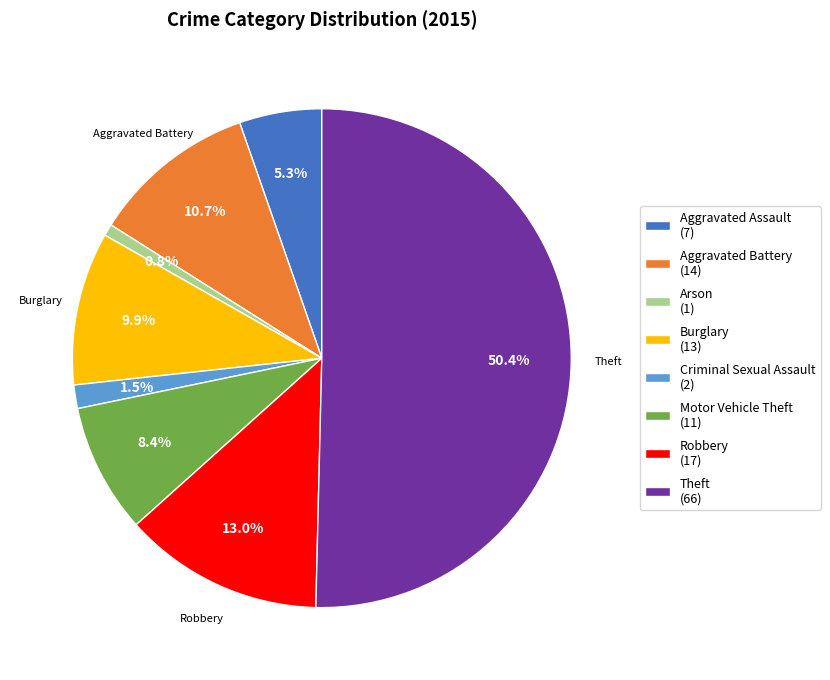

Which category has the biggest portion of the pie?

Theft (66)